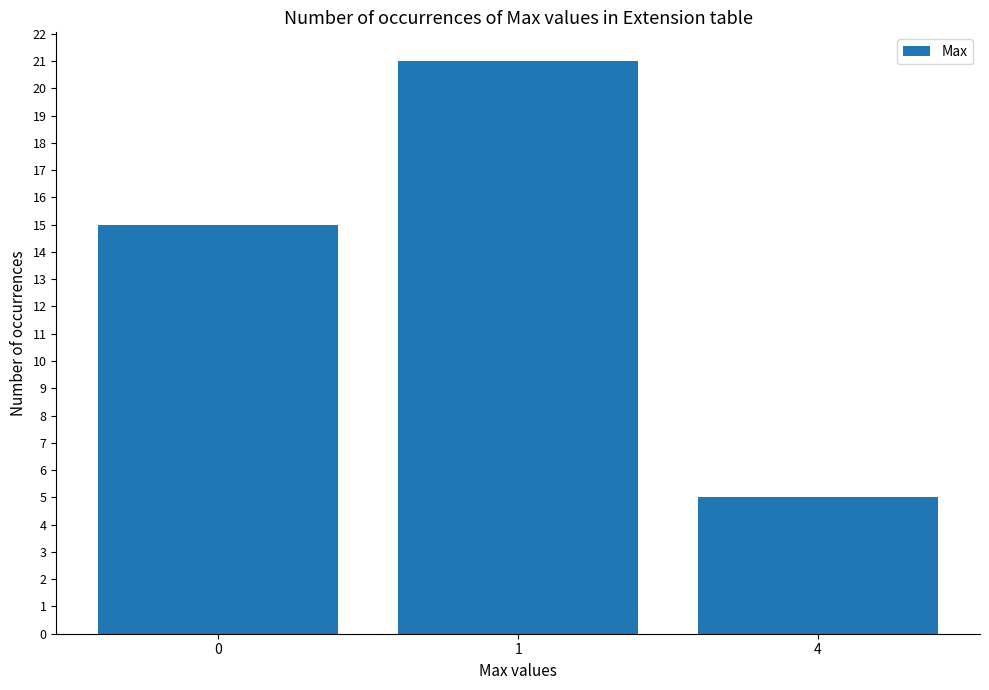

Reading left to right, list all the values displayed in this chart.

15	21	5